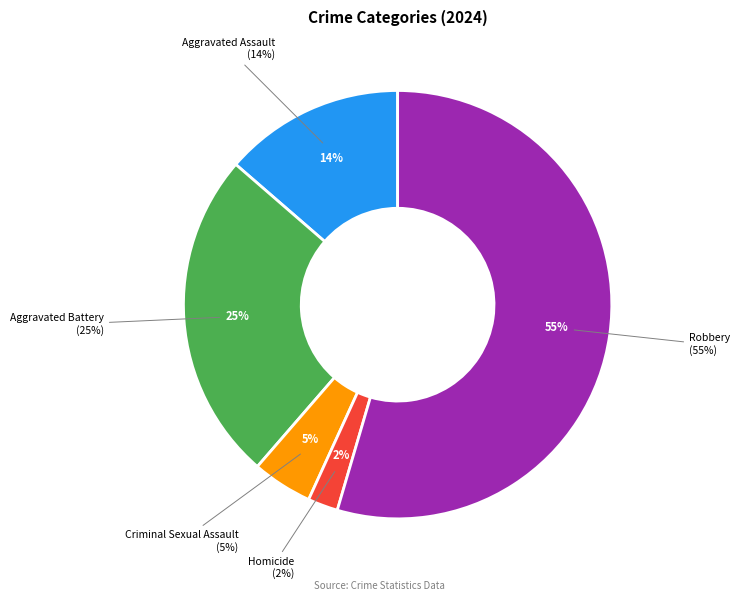

How many slices are in this pie chart?

5